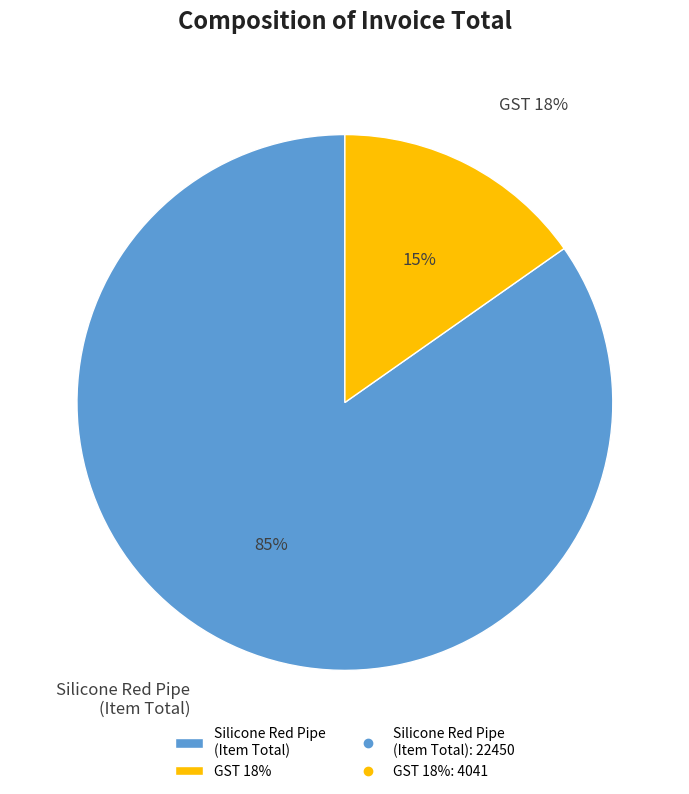

The GST 18% slice represents 26% of the pie. True or false?

False